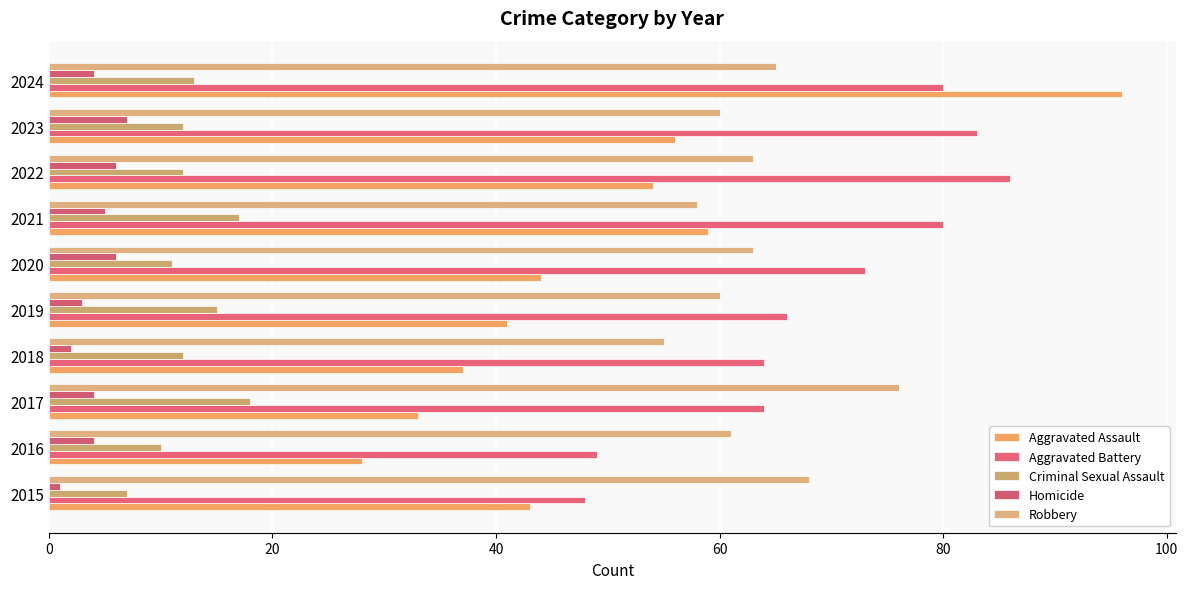

Rank the series by their maximum value, from highest to lowest.

Aggravated Assault, Aggravated Battery, Robbery, Criminal Sexual Assault, Homicide